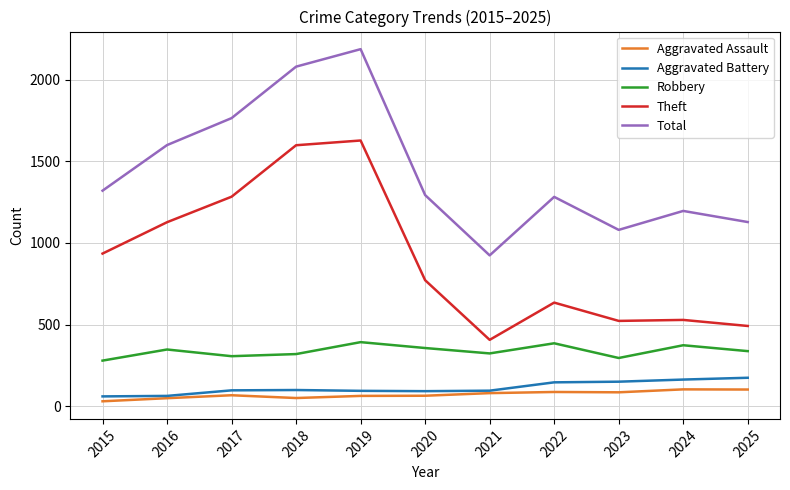

Which category has the lowest value across all series?

2015